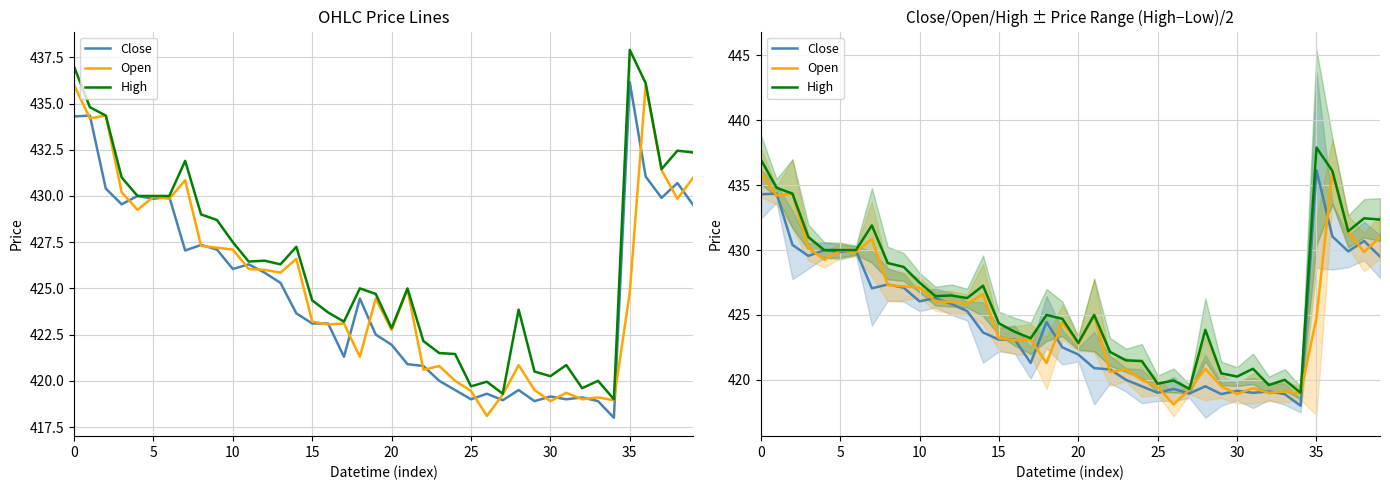

What are all the series names shown in the legend?

Close, Open, High